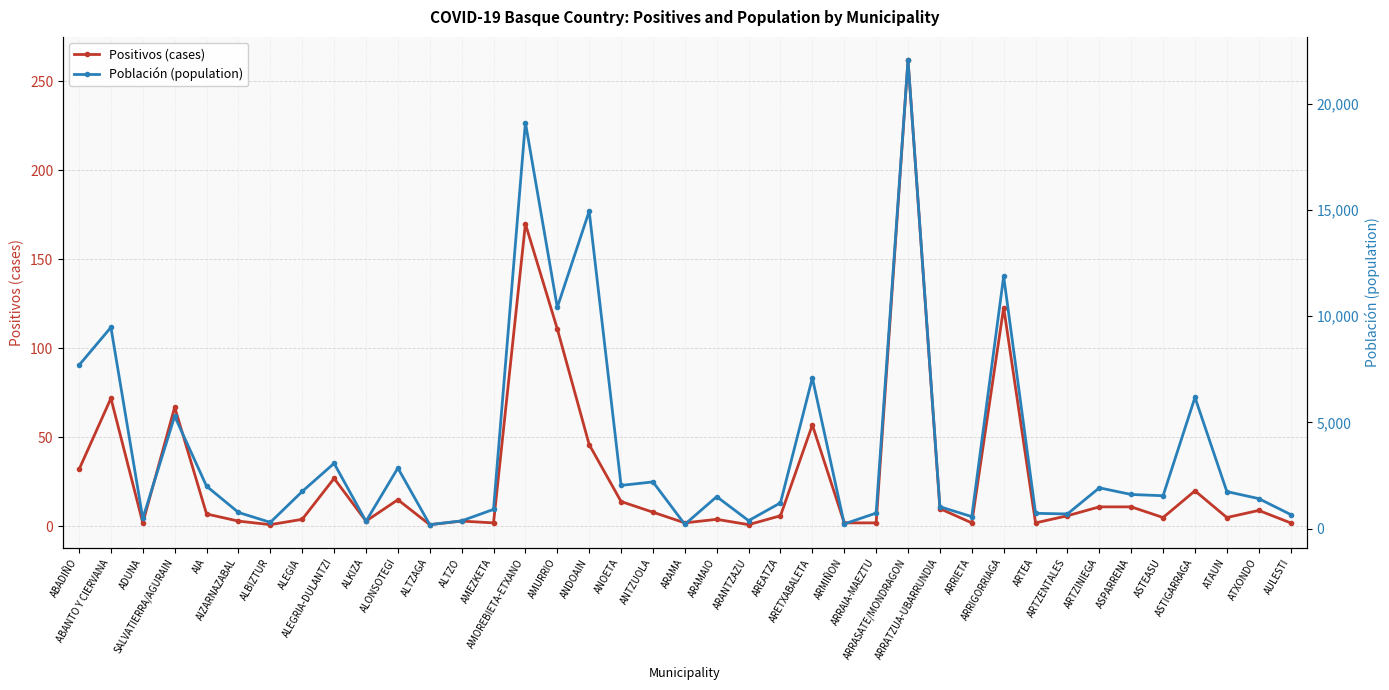

How many lines are shown in the chart?

2